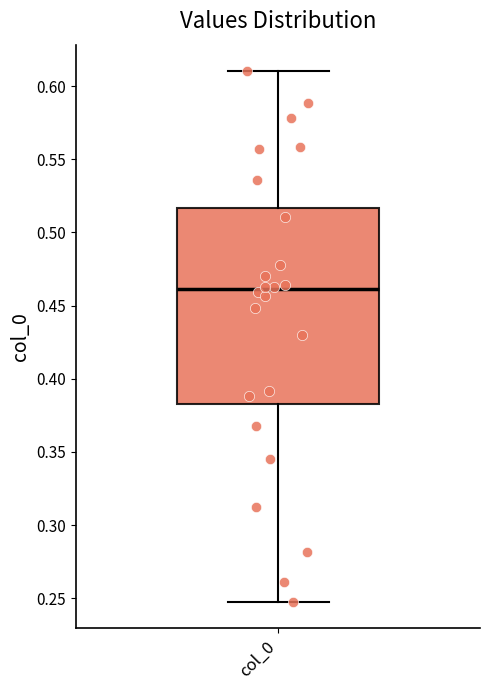

Read this box plot against the y-axis: the position of the median line, the range covered by the box, and the ends of both whiskers. The values are not printed on the chart, so give them approximately, as read against the axis.

median 0.460, box 0.385 to 0.515, whiskers 0.245 to 0.610